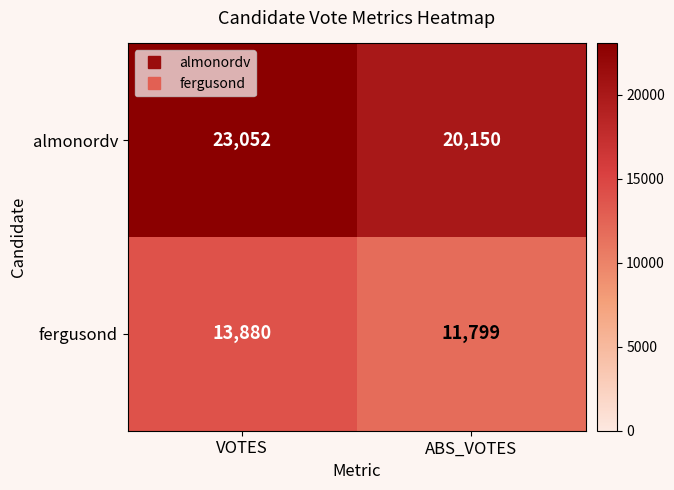

Is it true that fergusond equals 11799 at ABS_VOTES?

True